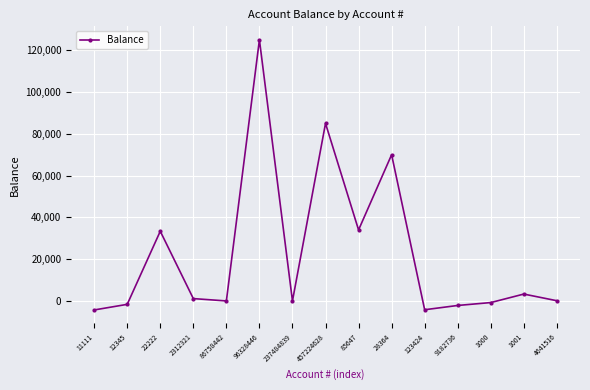

What is the greatest value displayed?

125000.0